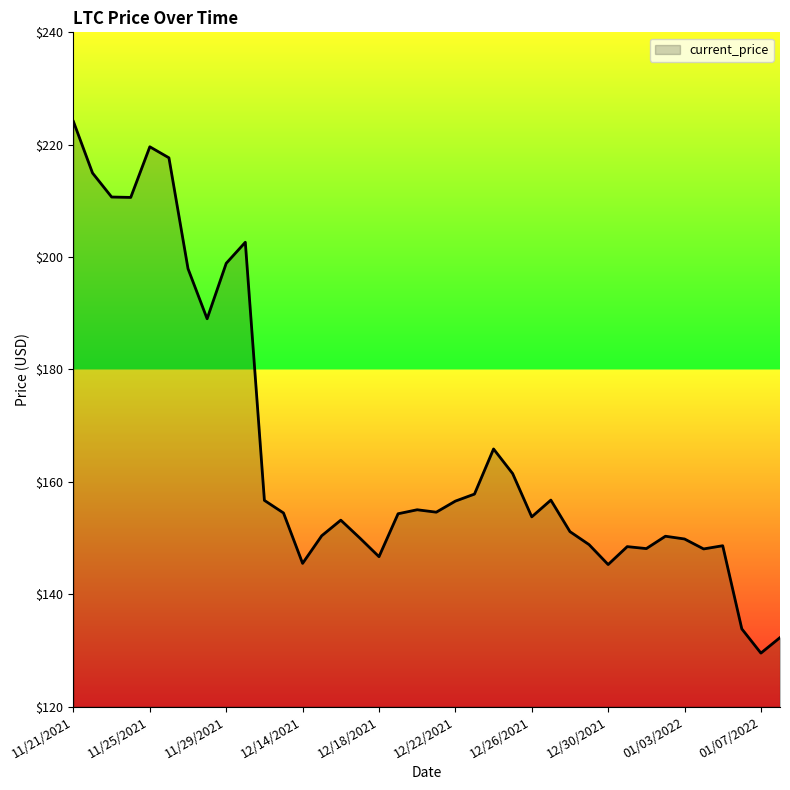

What is the maximum value shown in the chart?

224.1